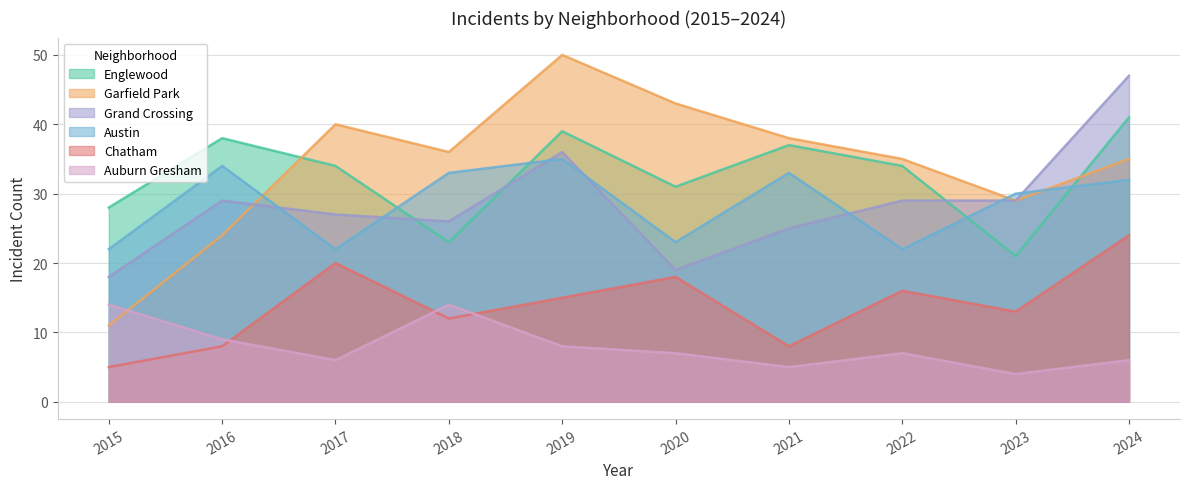

Reading left to right, what are all the values shown in this chart?

Englewood: 28	38	34	23	39	31	37	34	21	41
Garfield Park: 11	24	40	36	50	43	38	35	29	35
Grand Crossing: 18	29	27	26	36	19	25	29	29	47
Austin: 22	34	22	33	35	23	33	22	30	32
Chatham: 5	8	20	12	15	18	8	16	13	24
Auburn Gresham: 14	9	6	14	8	7	5	7	4	6